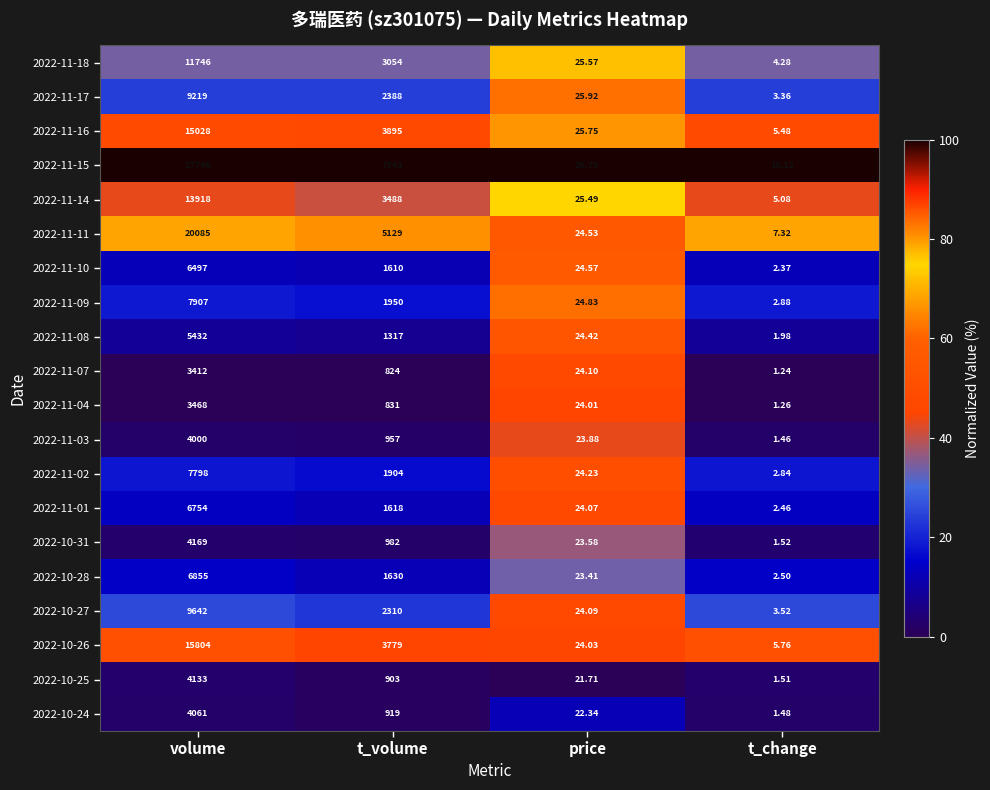

Where does the 2022-11-07 series first go above 824?

volume